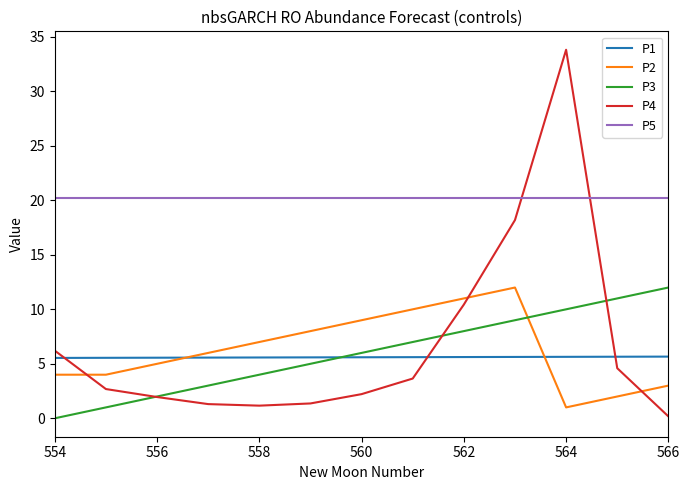

True or false: P3 and P1 intersect in this chart.

True